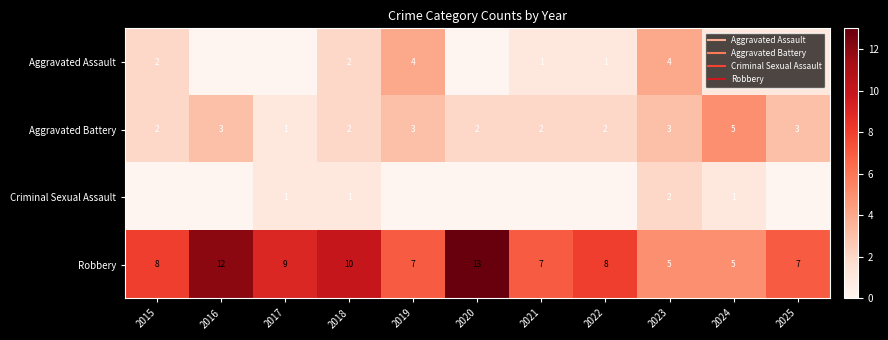

Count the Robbery values in the range 7 to 10.

7